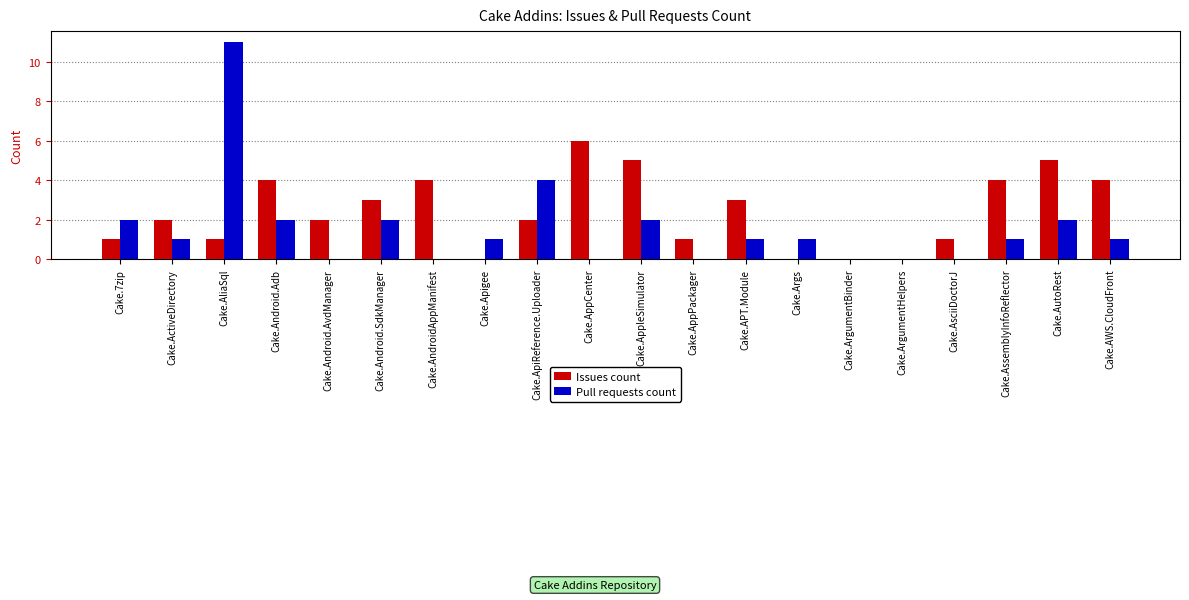

How many distinct data groups are displayed?

2